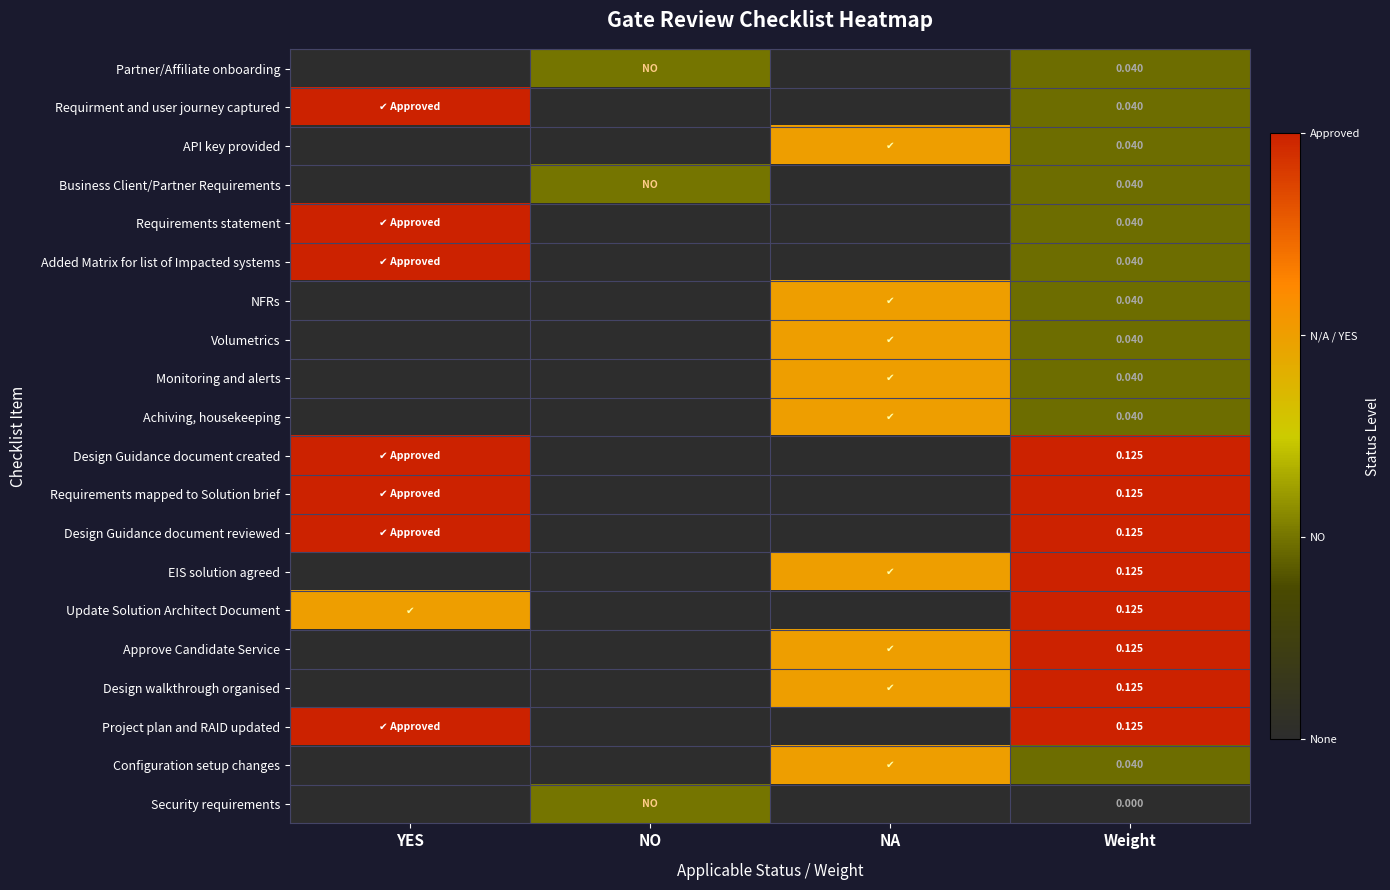

Which label corresponds to the largest value in the chart?

YES